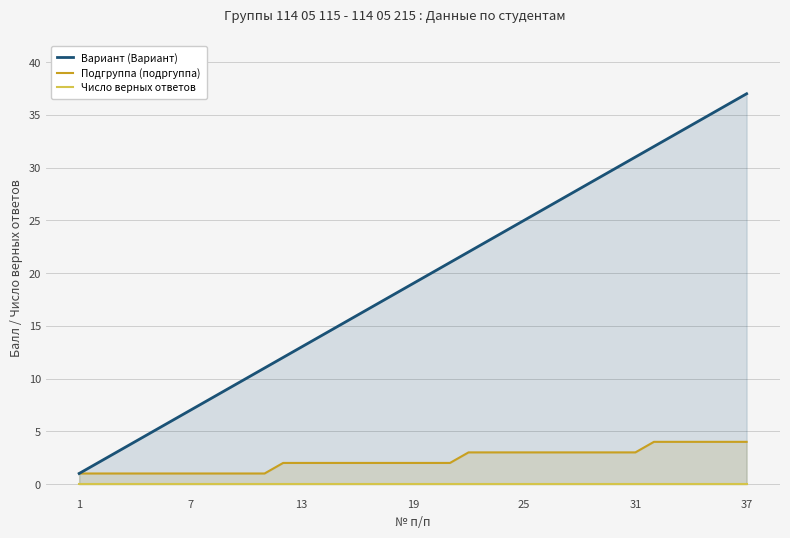

Reading left to right, list all the values displayed in this chart.

Вариант (Вариант): 1	2	3	4	5	6	7	8	9	10	11	12	13	14	15	16	17	18	19	20	21	22	23	24	25	26	27	28	29	30	31	32	33	34	35	36	37
Подгруппа (подргуппа): 1	1	1	1	1	1	1	1	1	1	1	2	2	2	2	2	2	2	2	2	2	3	3	3	3	3	3	3	3	3	3	4	4	4	4	4	4
Число верных ответов: 0	0	0	0	0	0	0	0	0	0	0	0	0	0	0	0	0	0	0	0	0	0	0	0	0	0	0	0	0	0	0	0	0	0	0	0	0